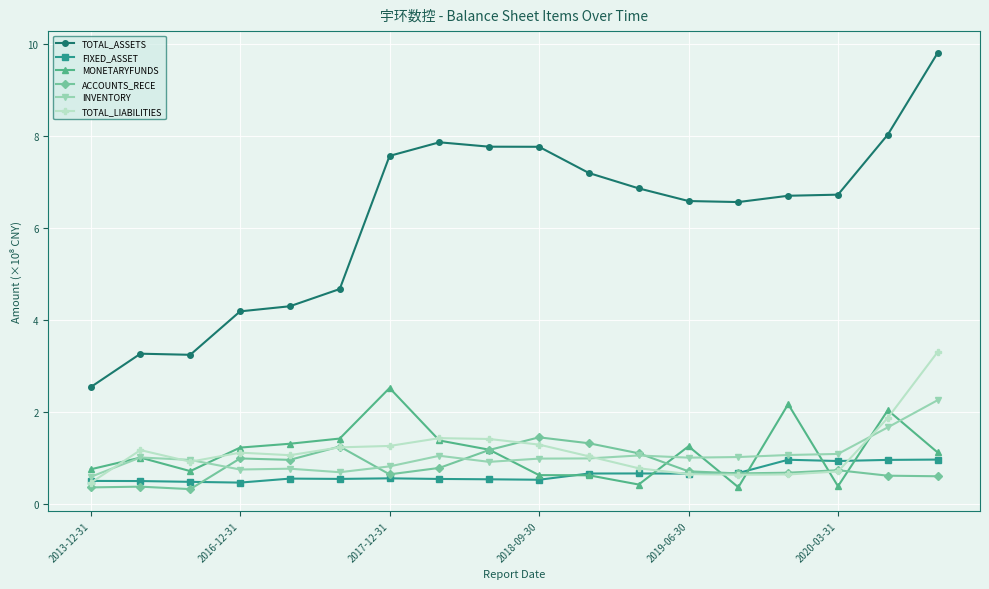

True or false: TOTAL_ASSETS and ACCOUNTS_RECE cross at least once.

False